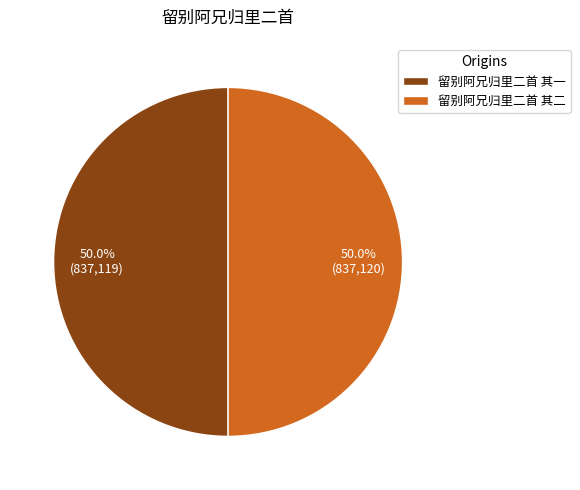

What is the ratio of the value at 留别阿兄归里二首 其一 to the value at 留别阿兄归里二首 其二?

1.0